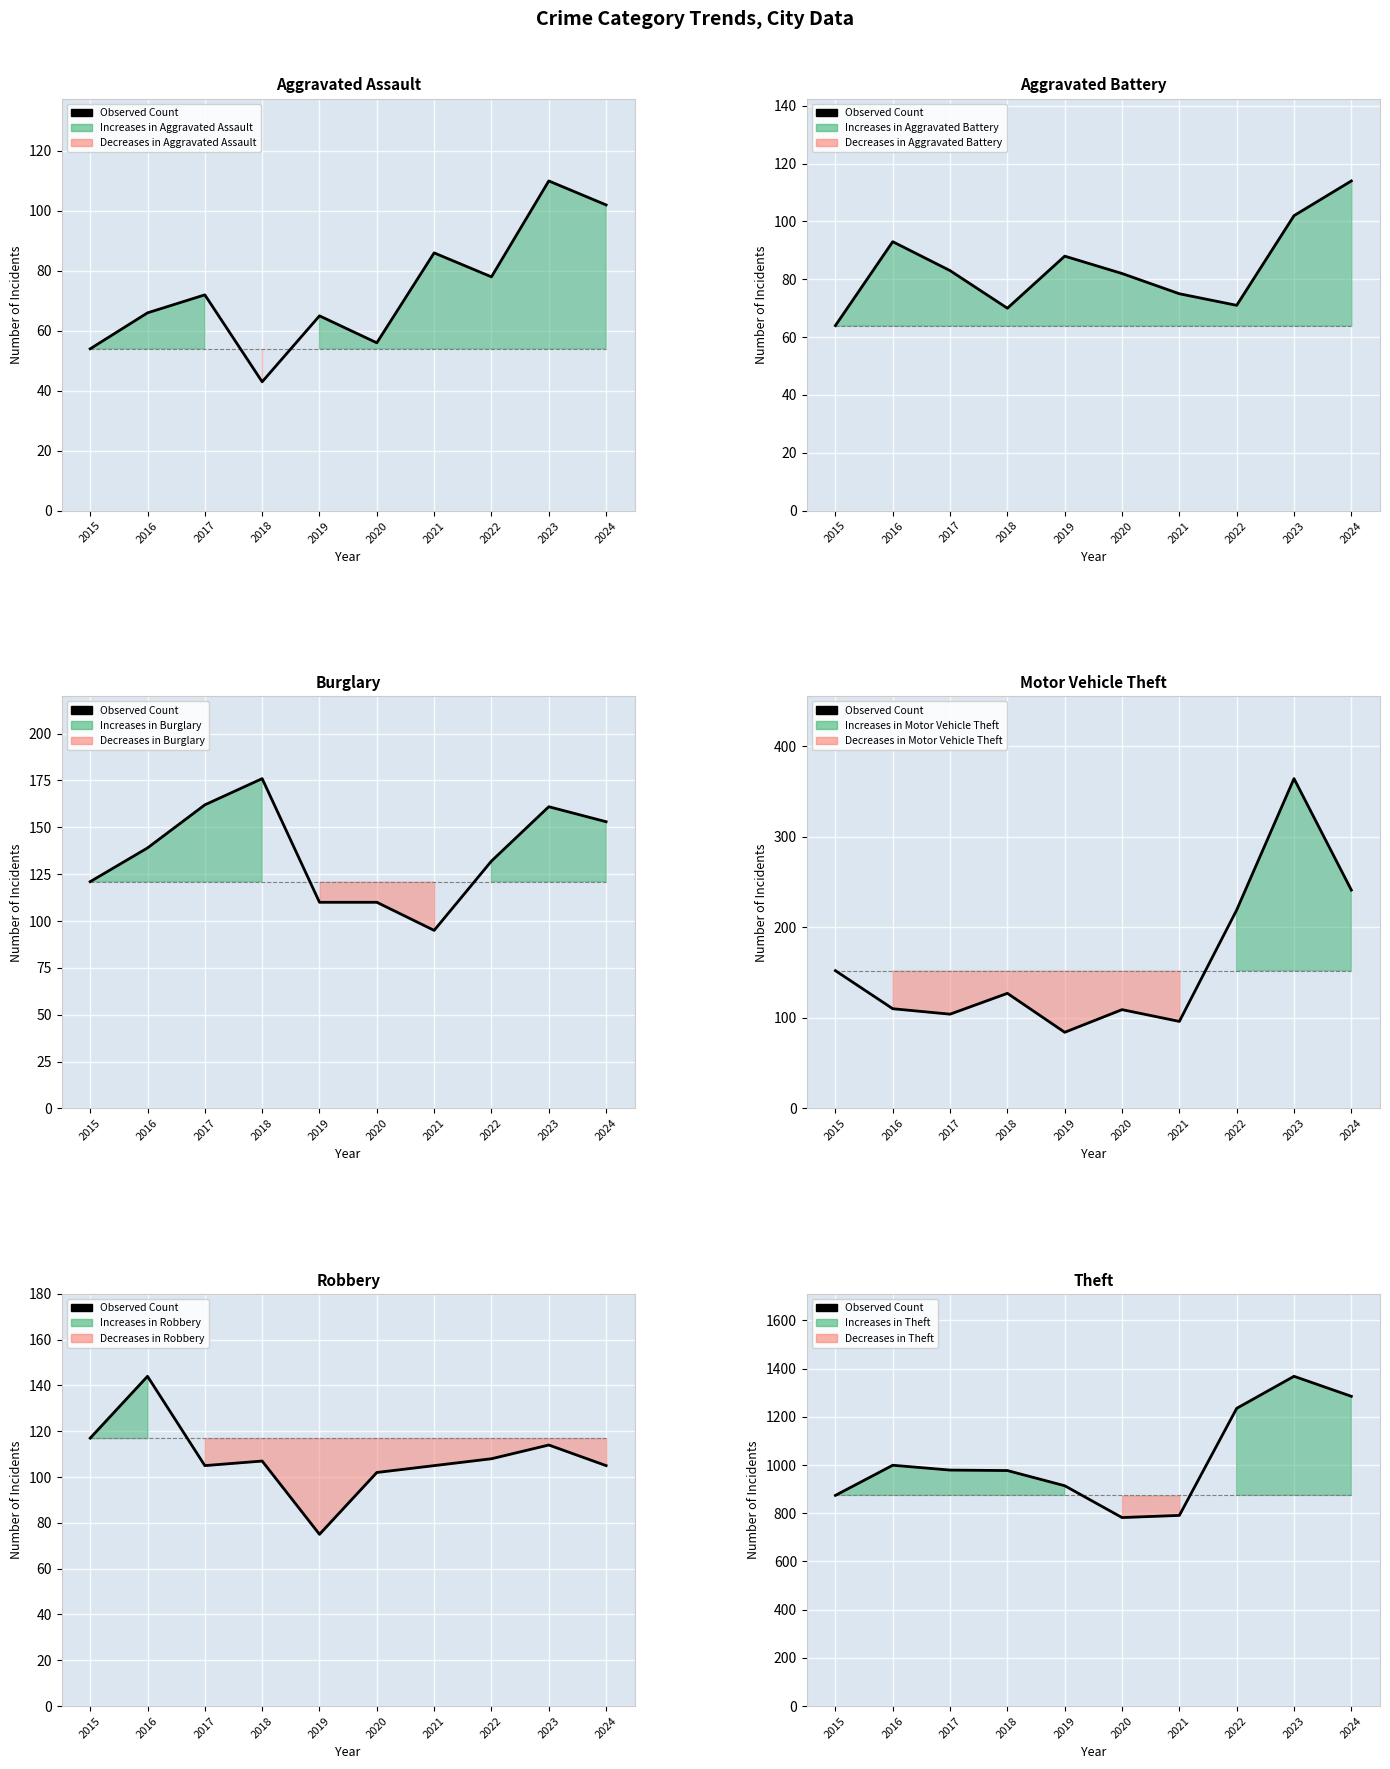

How many data points are above 979?

4